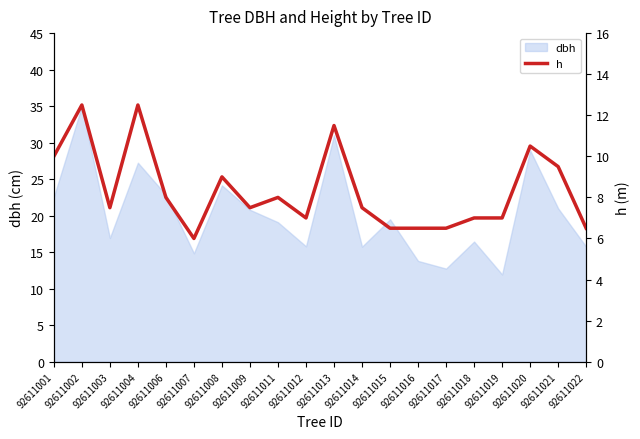

The value of dbh at 92611013 is 31.0. True or false?

True